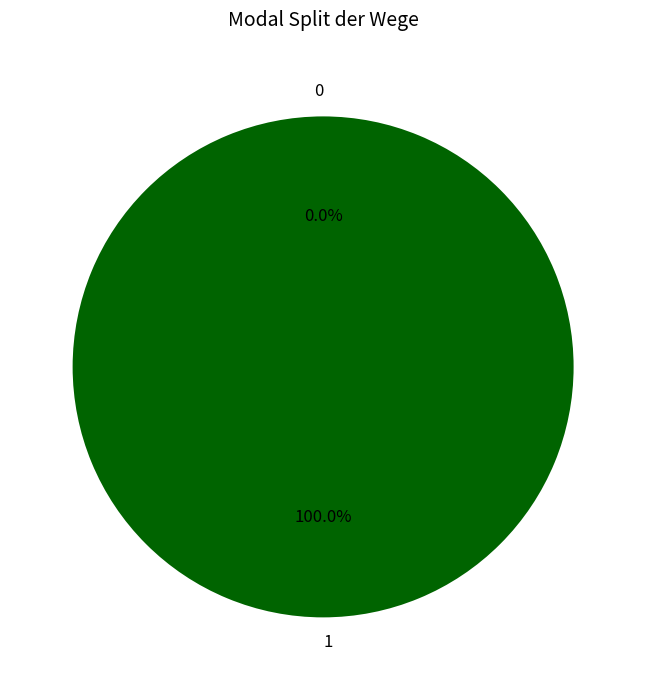

What percentage do 1 and 0 together represent?

100.0%